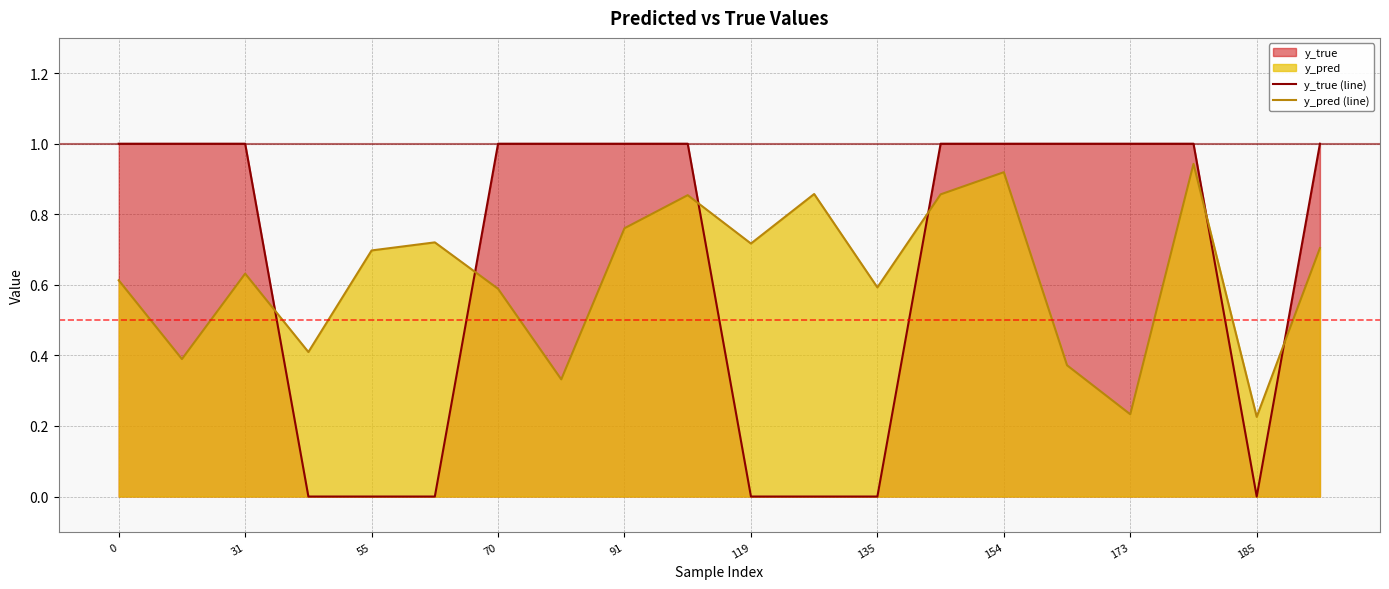

At how many categories does at least one series exceed 0?

20